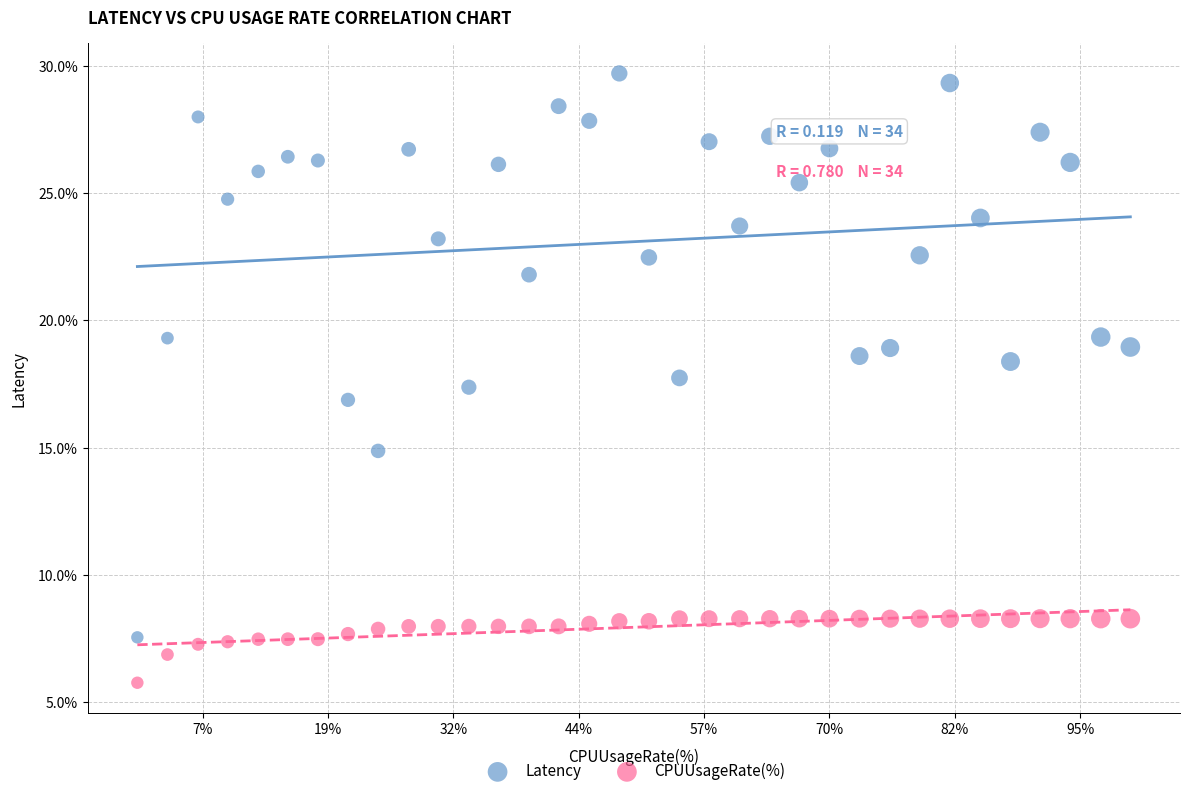

Which series has the largest Y range (max minus min)?

Latency